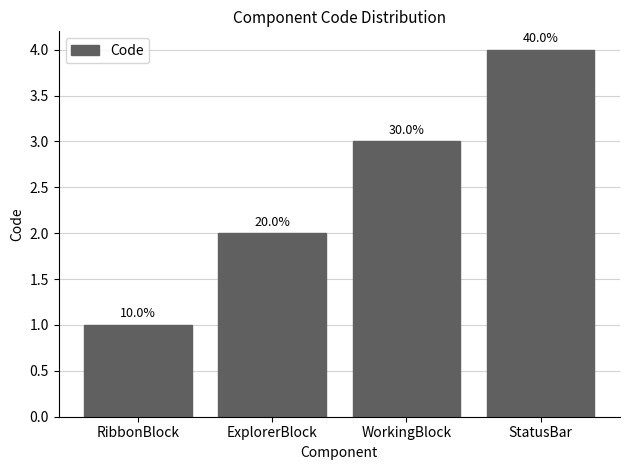

Read the value at StatusBar.

4